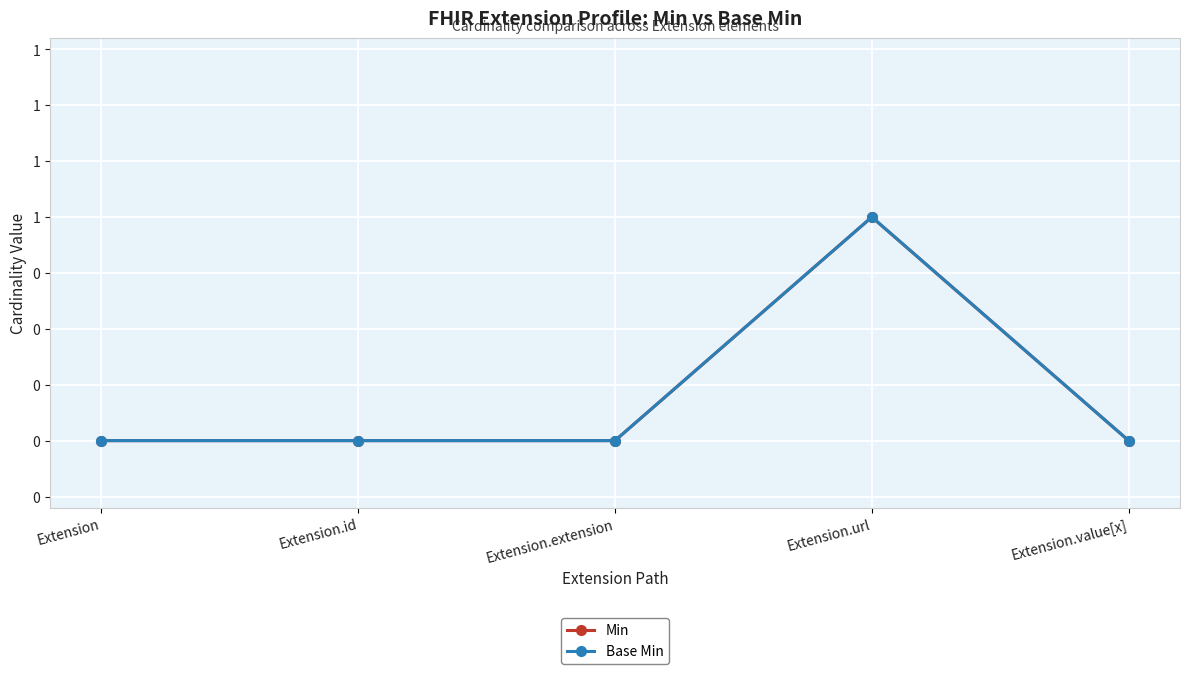

What is the label of the 3rd point from the right?

Extension.extension